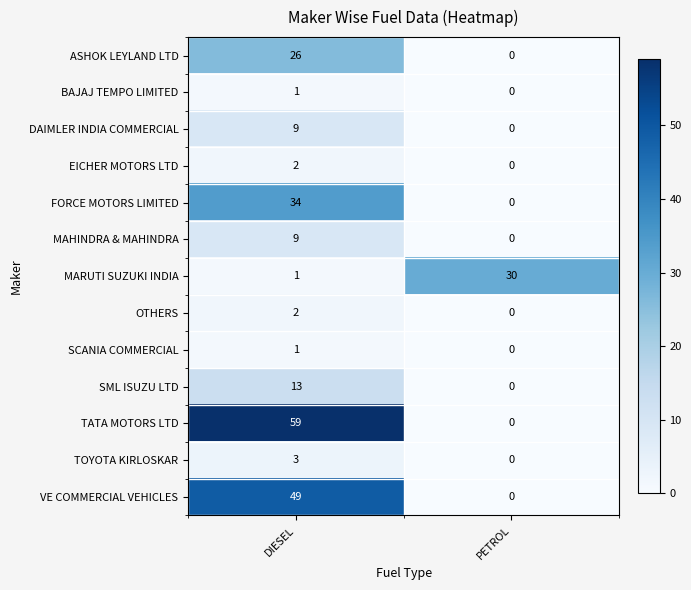

Reading left to right, list all the values displayed in this chart.

ASHOK LEYLAND LTD: 26	0
BAJAJ TEMPO LIMITED: 1	0
DAIMLER INDIA COMMERCIAL: 9	0
EICHER MOTORS LTD: 2	0
FORCE MOTORS LIMITED: 34	0
MAHINDRA & MAHINDRA: 9	0
MARUTI SUZUKI INDIA: 1	30
OTHERS: 2	0
SCANIA COMMERCIAL: 1	0
SML ISUZU LTD: 13	0
TATA MOTORS LTD: 59	0
TOYOTA KIRLOSKAR: 3	0
VE COMMERCIAL VEHICLES: 49	0